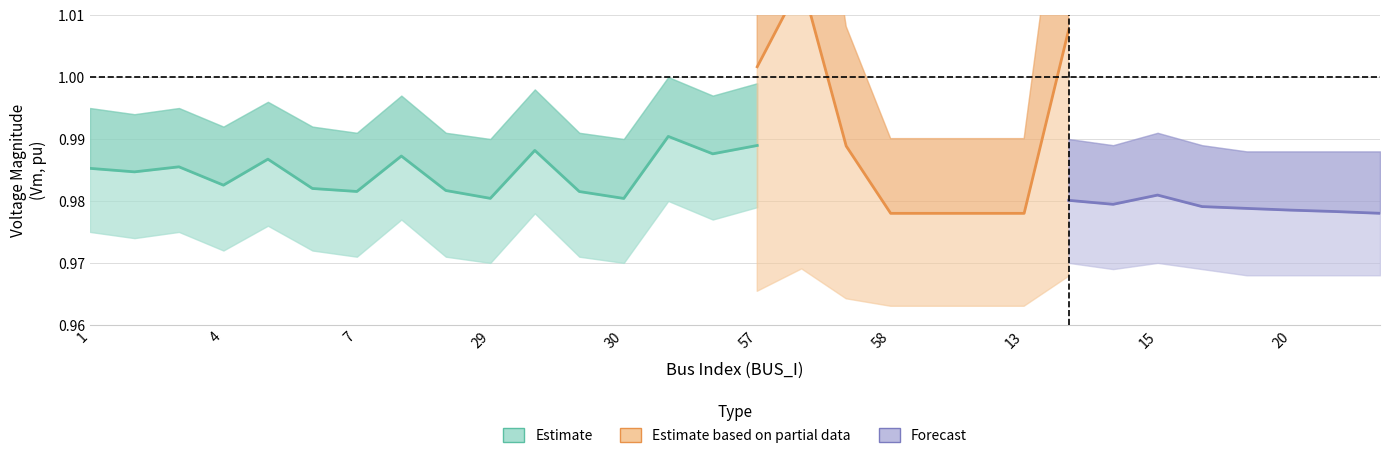

At which label is Vm_upper closest to 0?

21